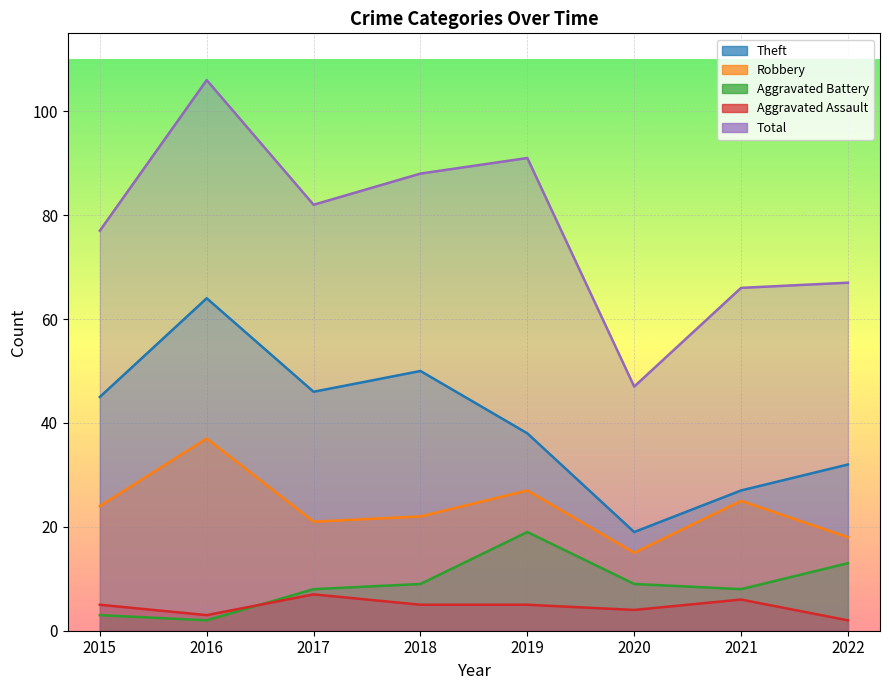

What is the value of the Aggravated Assault point at the 6th from the left?

4